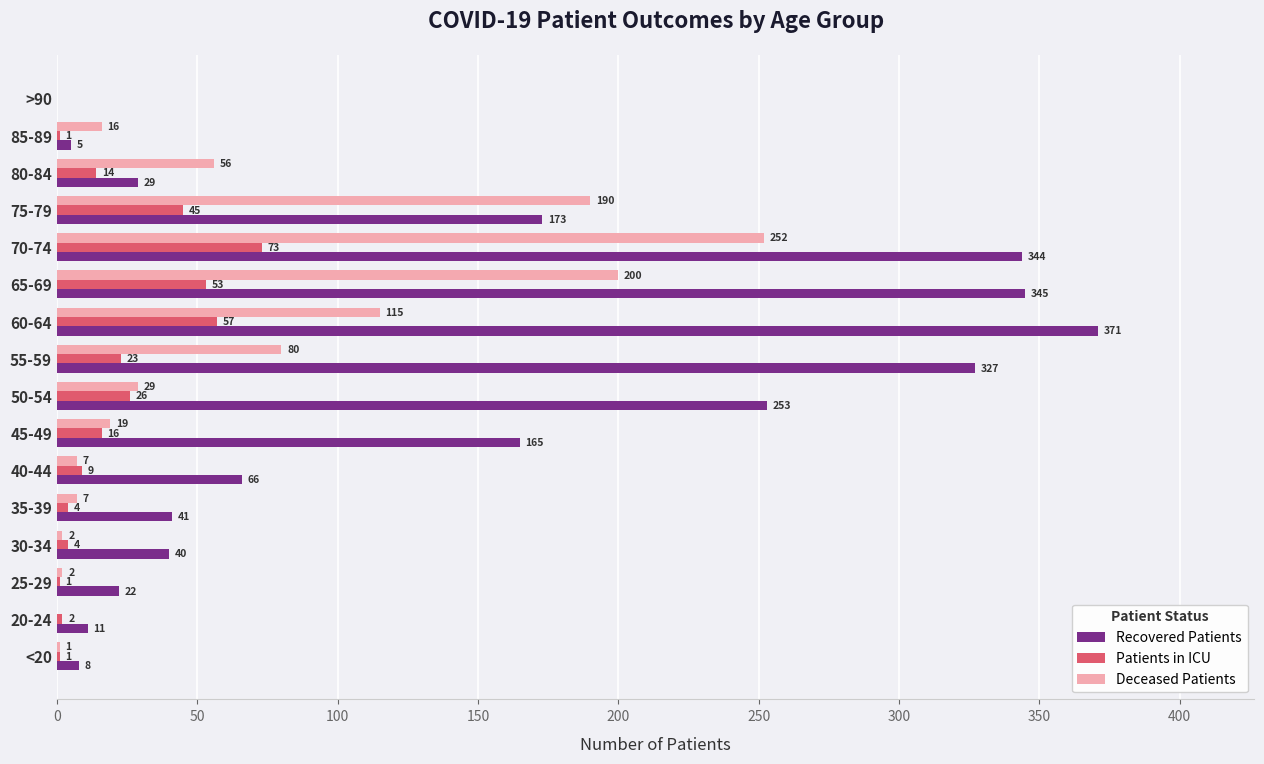

The value of Patients in ICU at 70-74 is 131. True or false?

False